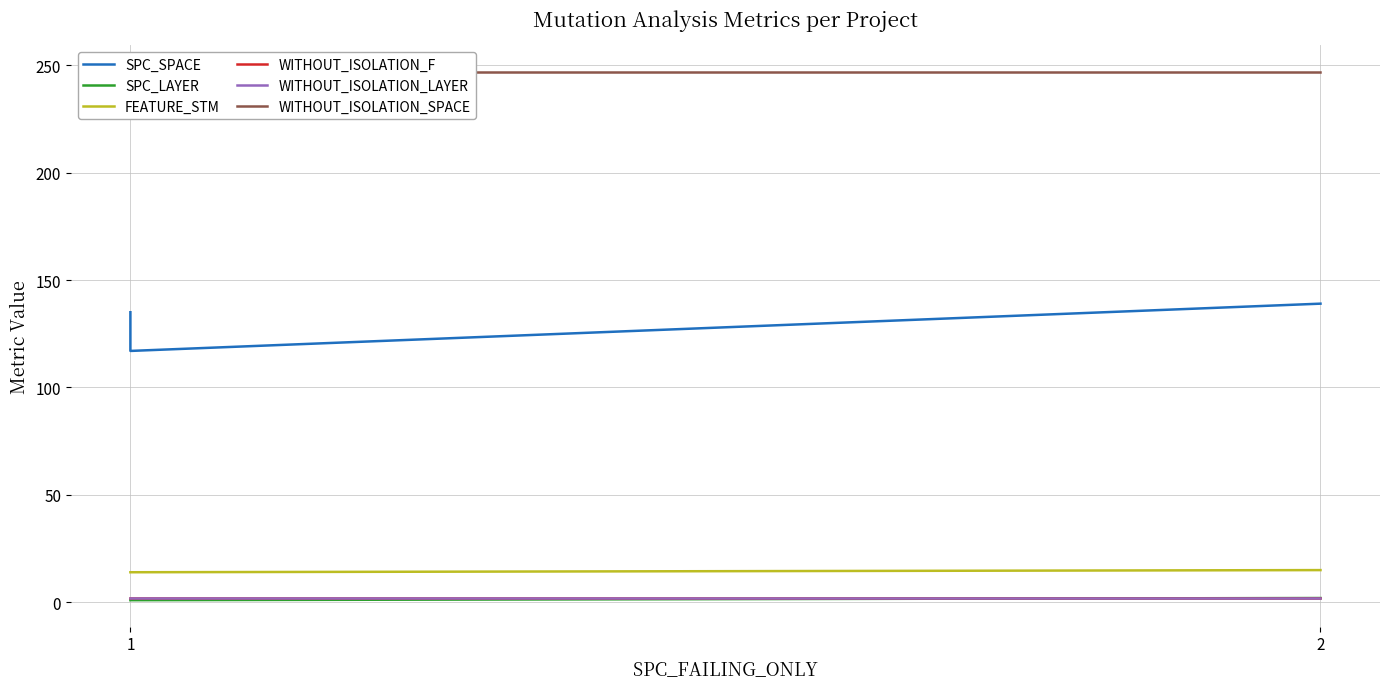

Which series has the widest spread of values?

SPC_SPACE